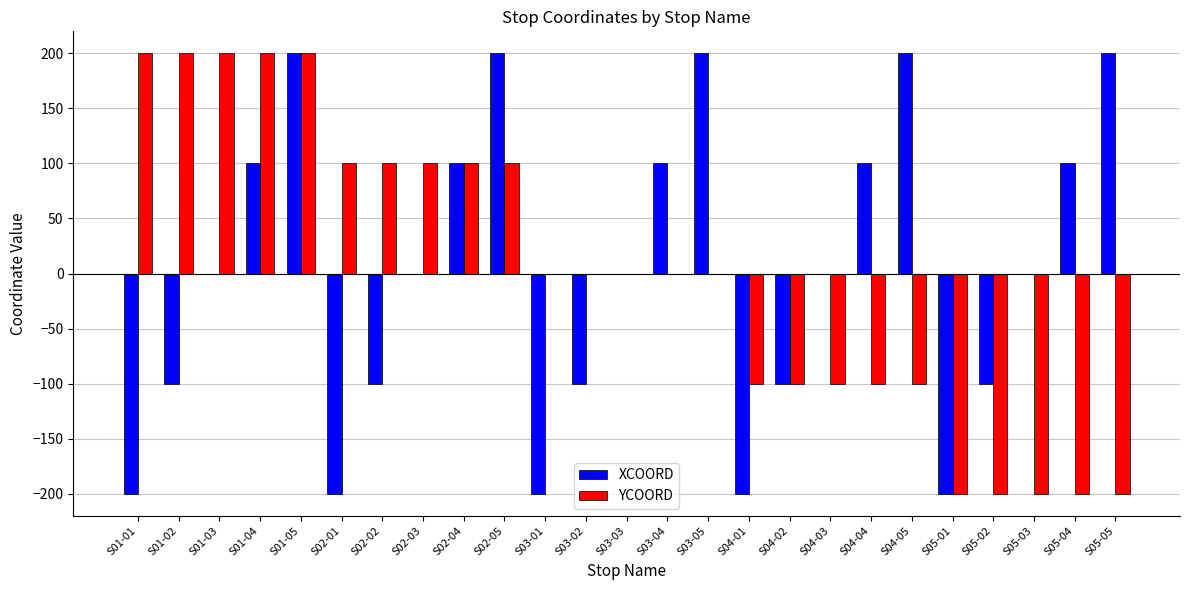

What is the highest value of the XCOORD series?

200